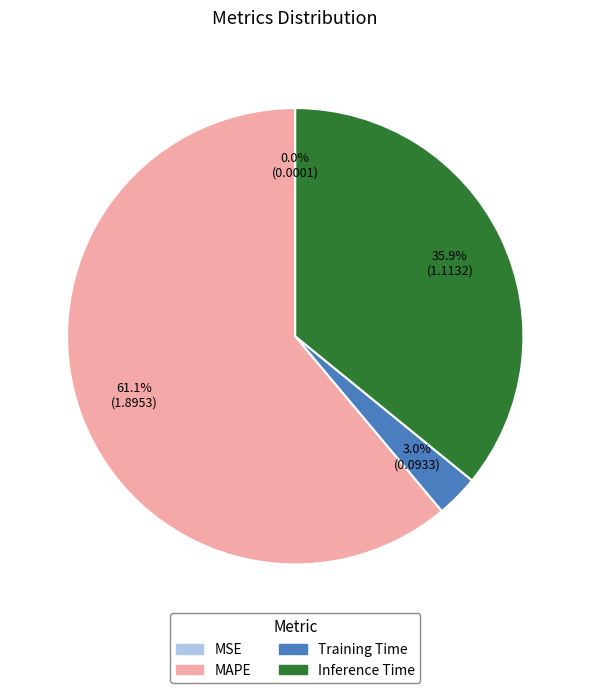

Does any single category account for the majority?

Yes